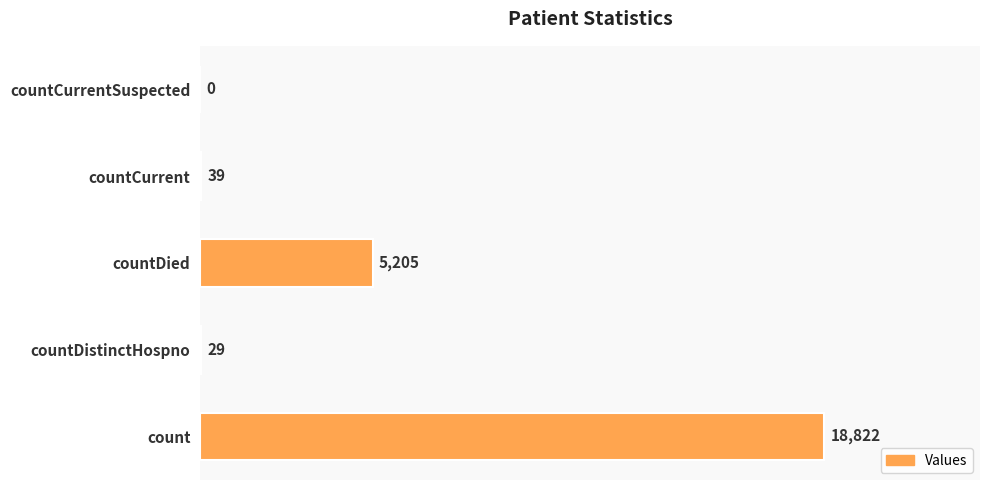

Which category has the highest value across all series?

count